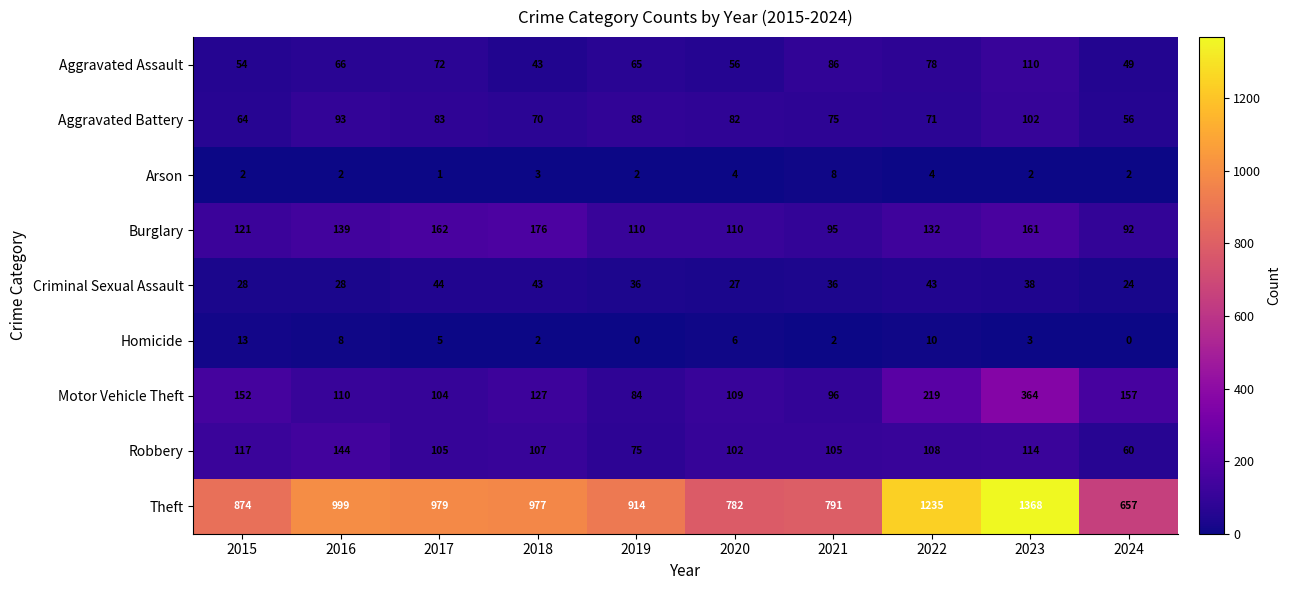

Where does the Homicide series first go above 5?

2015